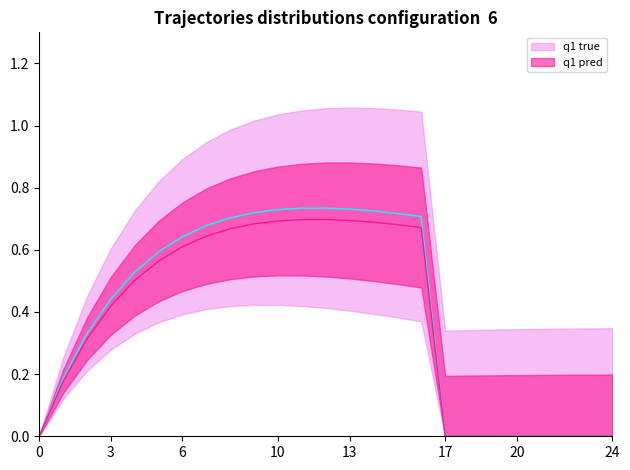

True or false: q1 pred and q1 true intersect in this chart.

False